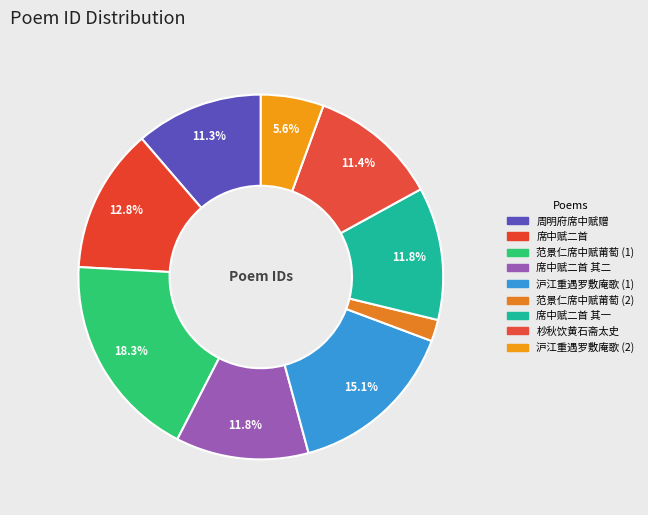

Count the number of slices in the pie.

9